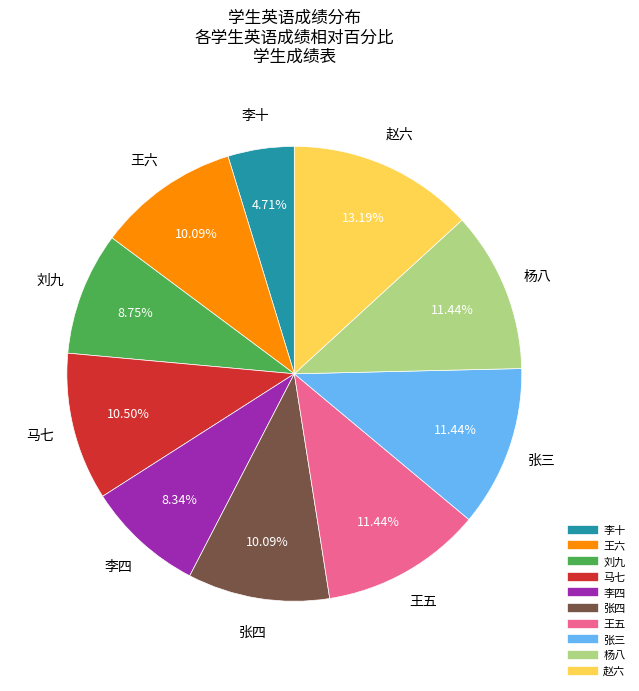

Is the sum of 王六 and 赵六 greater than half?

No